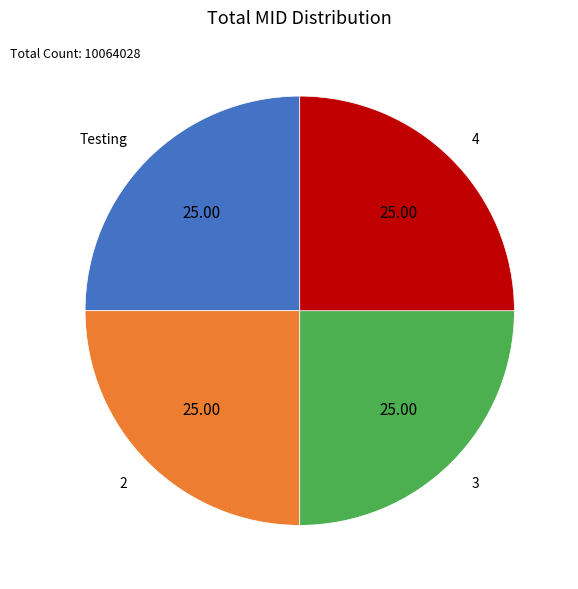

Is there any slice that represents more than half of the pie?

No